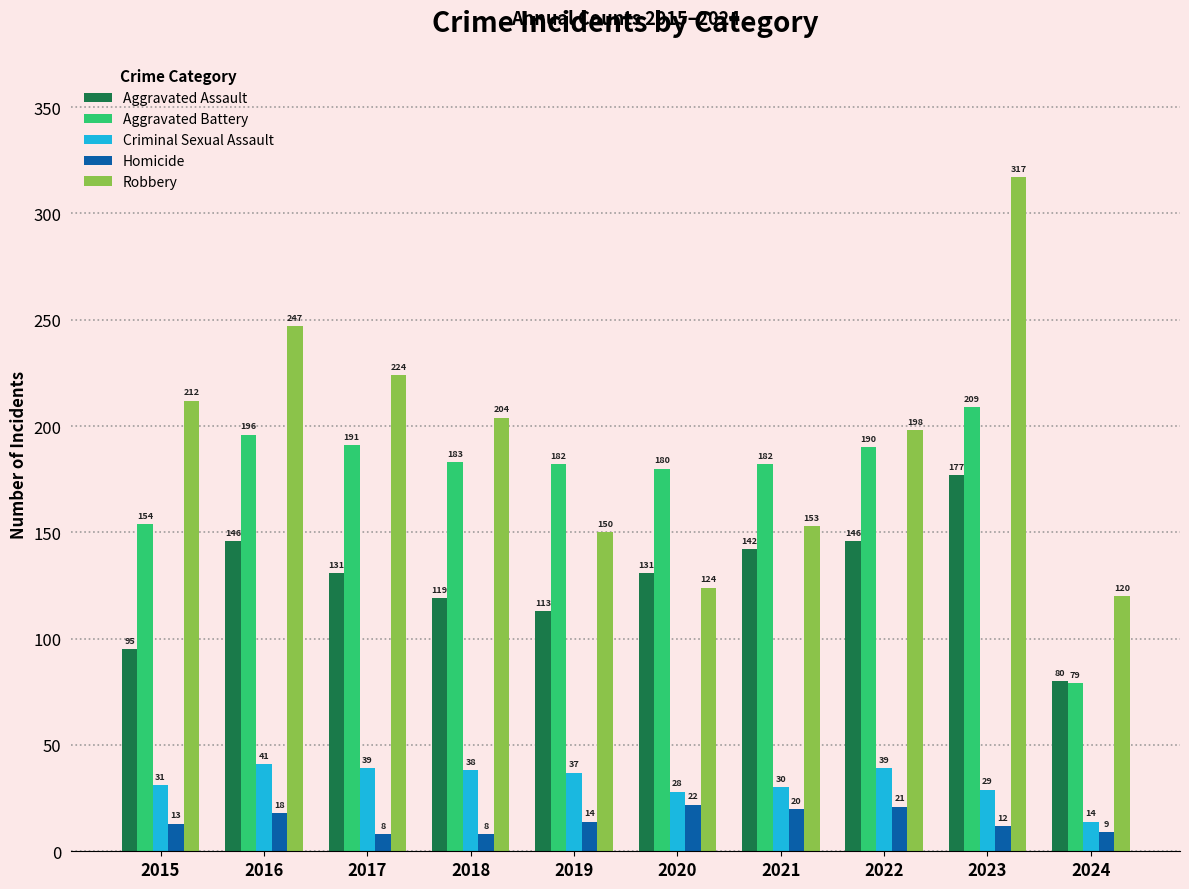

Which label corresponds to the largest value in the chart?

2023